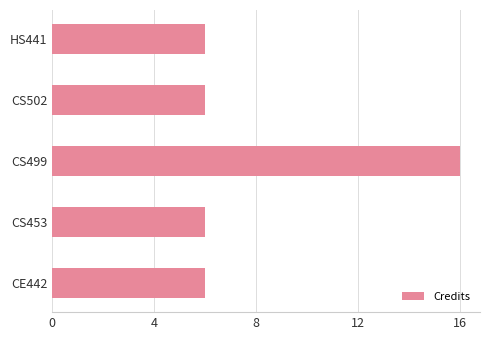

What value does the data have at CS499?

16